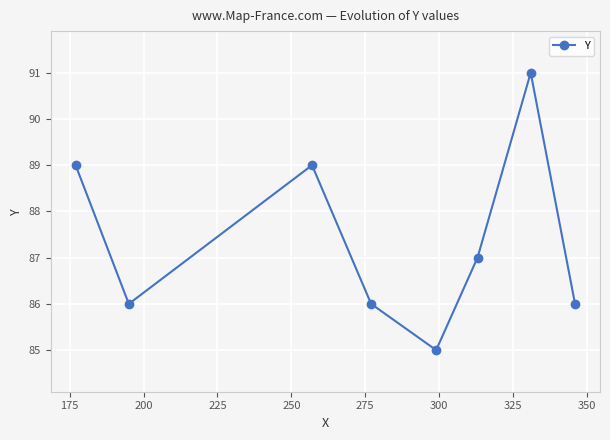

What is the greatest value displayed?

91